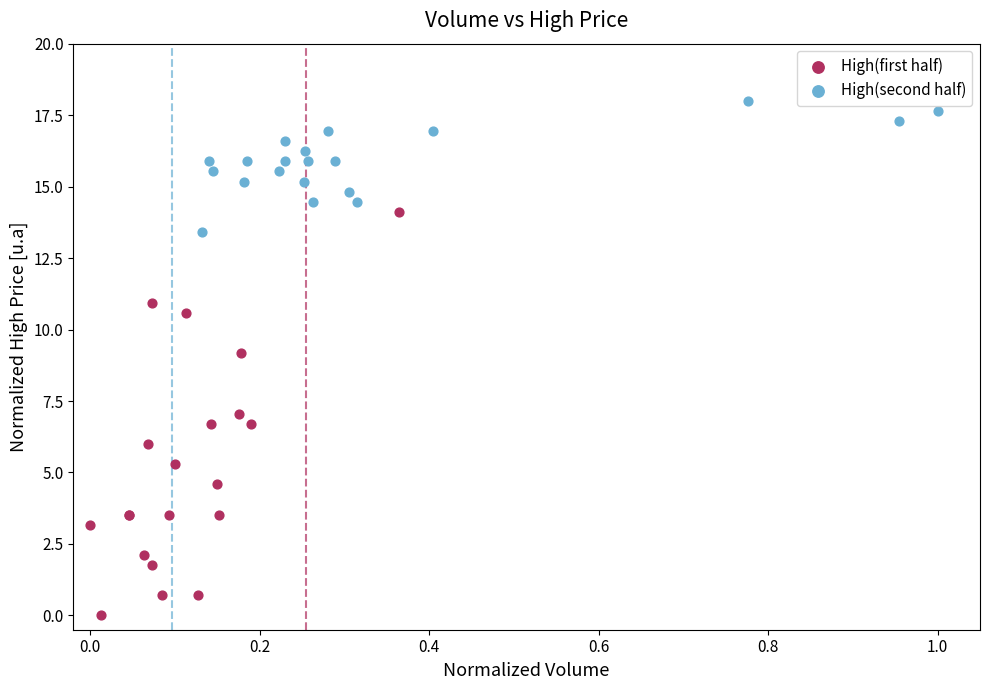

Which series reaches the maximum Y coordinate?

High(second half)